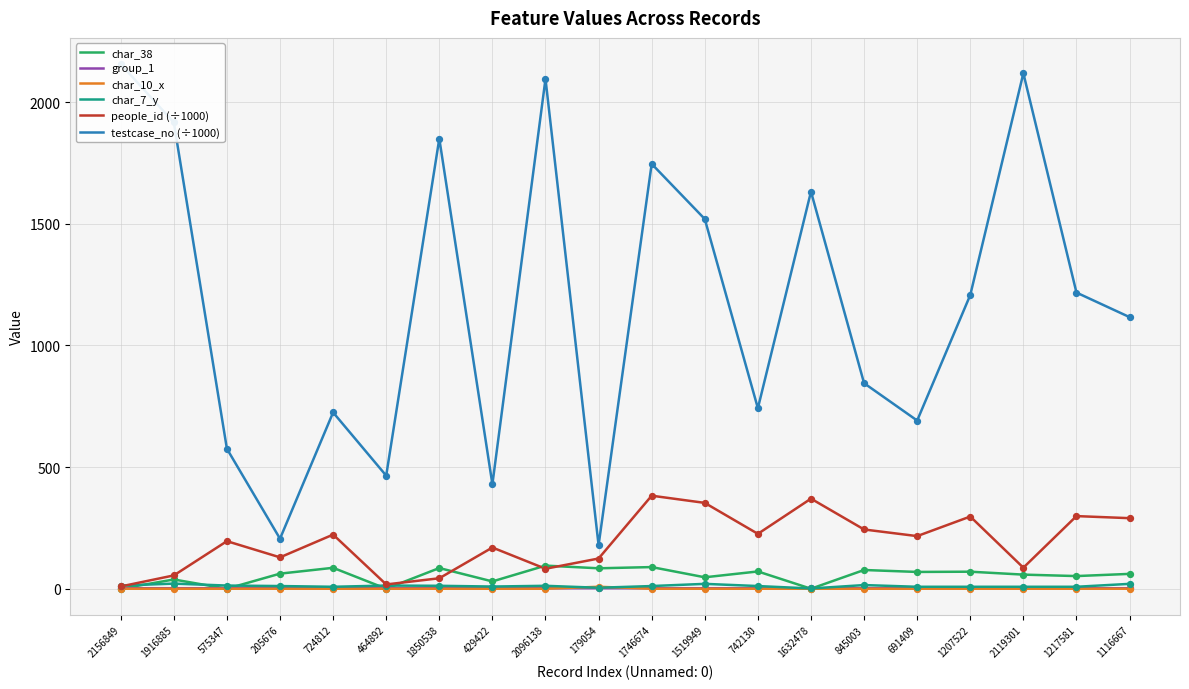

What is the total value across all series at 179054?

401.3